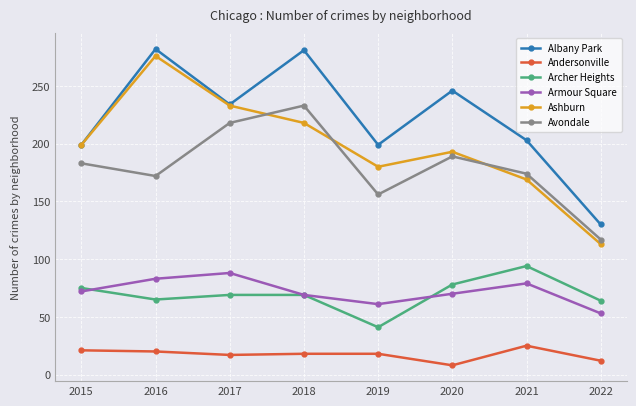

How many interior local valleys does the Armour Square series have?

1